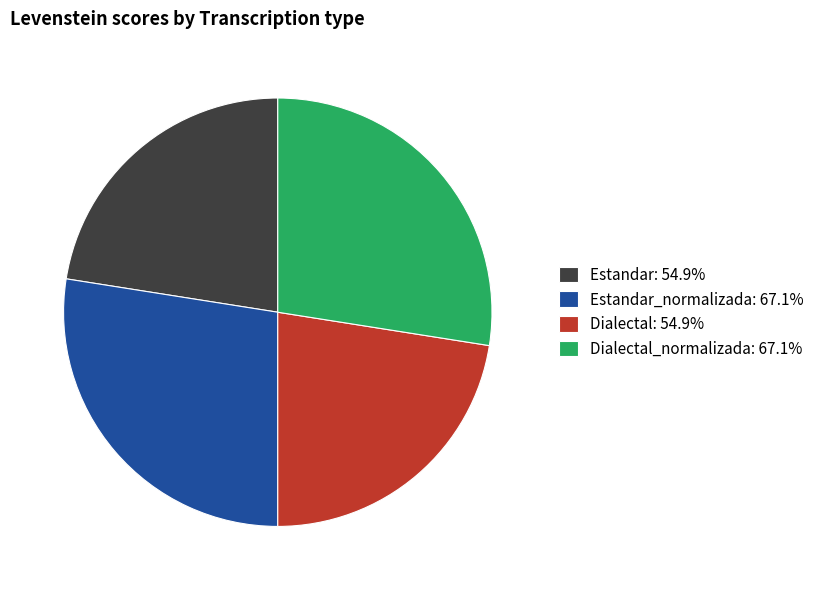

Is there any slice that represents more than half of the pie?

No